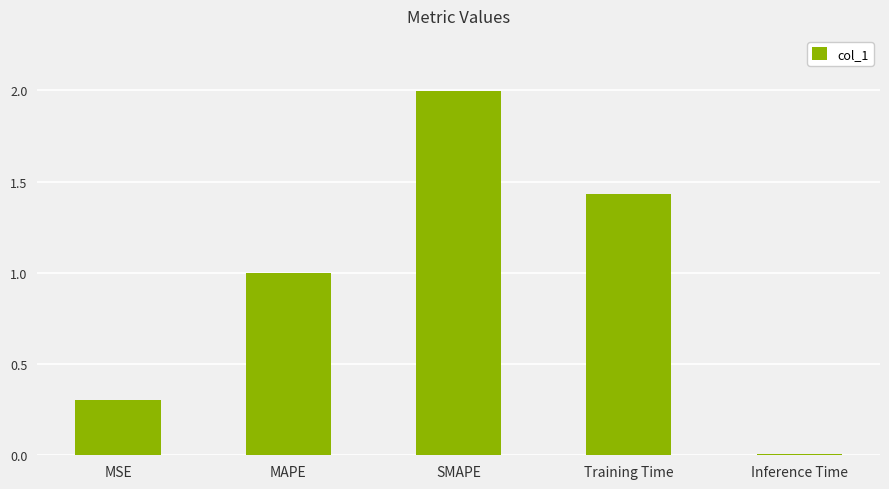

Rank the categories by value from highest to lowest.

SMAPE, Training Time, MAPE, MSE, Inference Time